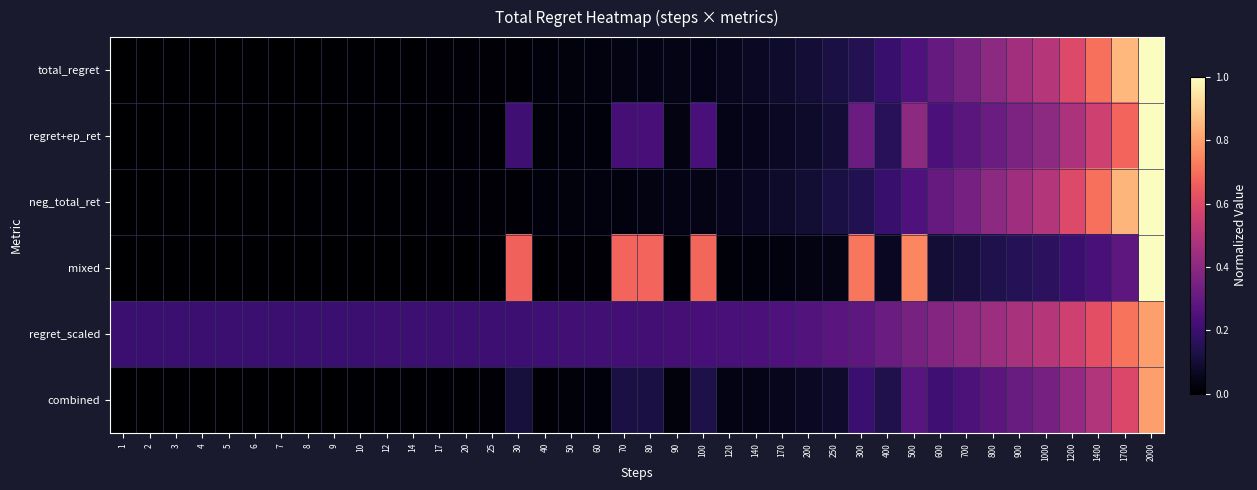

Reading right to left, what are all the values shown in this chart?

total_regret: 2000=1.0	1700=0.8	1400=0.7	1200=0.6	1000=0.5	900=0.4	800=0.4	700=0.3	600=0.3	500=0.2	400=0.2	300=0.1	250=0.1	200=0.1	170=0.1	140=0.1	120=0.1	100=0.0	90=0.0	80=0.0	70=0.0	60=0.0	50=0.0	40=0.0	30=0.0	25=0.0	20=0.0	17=0.0	14=0.0	12=0.0	10=0.0	9=0.0	8=0.0	7=0.0	6=0.0	5=0.0	4=0.0	3=0.0	2=0.0	1=0.0
regret+ep_ret: 2000=1.0	1700=0.7	1400=0.6	1200=0.5	1000=0.4	900=0.4	800=0.3	700=0.3	600=0.2	500=0.4	400=0.2	300=0.3	250=0.1	200=0.1	170=0.1	140=0.1	120=0.0	100=0.2	90=0.0	80=0.2	70=0.2	60=0.0	50=0.0	40=0.0	30=0.2	25=0.0	20=0.0	17=0.0	14=0.0	12=0.0	10=0.0	9=0.0	8=0.0	7=0.0	6=0.0	5=0.0	4=0.0	3=0.0	2=0.0	1=0.0
neg_total_ret: 2000=1.0	1700=0.8	1400=0.7	1200=0.6	1000=0.5	900=0.4	800=0.4	700=0.3	600=0.3	500=0.2	400=0.2	300=0.1	250=0.1	200=0.1	170=0.1	140=0.1	120=0.1	100=0.0	90=0.0	80=0.0	70=0.0	60=0.0	50=0.0	40=0.0	30=0.0	25=0.0	20=0.0	17=0.0	14=0.0	12=0.0	10=0.0	9=0.0	8=0.0	7=0.0	6=0.0	5=0.0	4=0.0	3=0.0	2=0.0	1=0.0
mixed: 2000=1.0	1700=0.3	1400=0.2	1200=0.2	1000=0.2	900=0.1	800=0.1	700=0.1	600=0.1	500=0.7	400=0.1	300=0.7	250=0.0	200=0.0	170=0.0	140=0.0	120=0.0	100=0.7	90=0.0	80=0.7	70=0.7	60=0.0	50=0.0	40=0.0	30=0.7	25=0.0	20=0.0	17=0.0	14=0.0	12=0.0	10=0.0	9=0.0	8=0.0	7=0.0	6=0.0	5=0.0	4=0.0	3=0.0	2=0.0	1=0.0
regret_scaled: 2000=0.8	1700=0.7	1400=0.6	1200=0.6	1000=0.5	900=0.5	800=0.4	700=0.4	600=0.4	500=0.3	400=0.3	300=0.3	250=0.3	200=0.3	170=0.2	140=0.2	120=0.2	100=0.2	90=0.2	80=0.2	70=0.2	60=0.2	50=0.2	40=0.2	30=0.2	25=0.2	20=0.2	17=0.2	14=0.2	12=0.2	10=0.2	9=0.2	8=0.2	7=0.2	6=0.2	5=0.2	4=0.2	3=0.2	2=0.2	1=0.2
combined: 2000=0.8	1700=0.6	1400=0.5	1200=0.4	1000=0.3	900=0.3	800=0.3	700=0.2	600=0.2	500=0.3	400=0.1	300=0.2	250=0.1	200=0.1	170=0.1	140=0.0	120=0.0	100=0.1	90=0.0	80=0.1	70=0.1	60=0.0	50=0.0	40=0.0	30=0.1	25=0.0	20=0.0	17=0.0	14=0.0	12=0.0	10=0.0	9=0.0	8=0.0	7=0.0	6=0.0	5=0.0	4=0.0	3=0.0	2=0.0	1=0.0